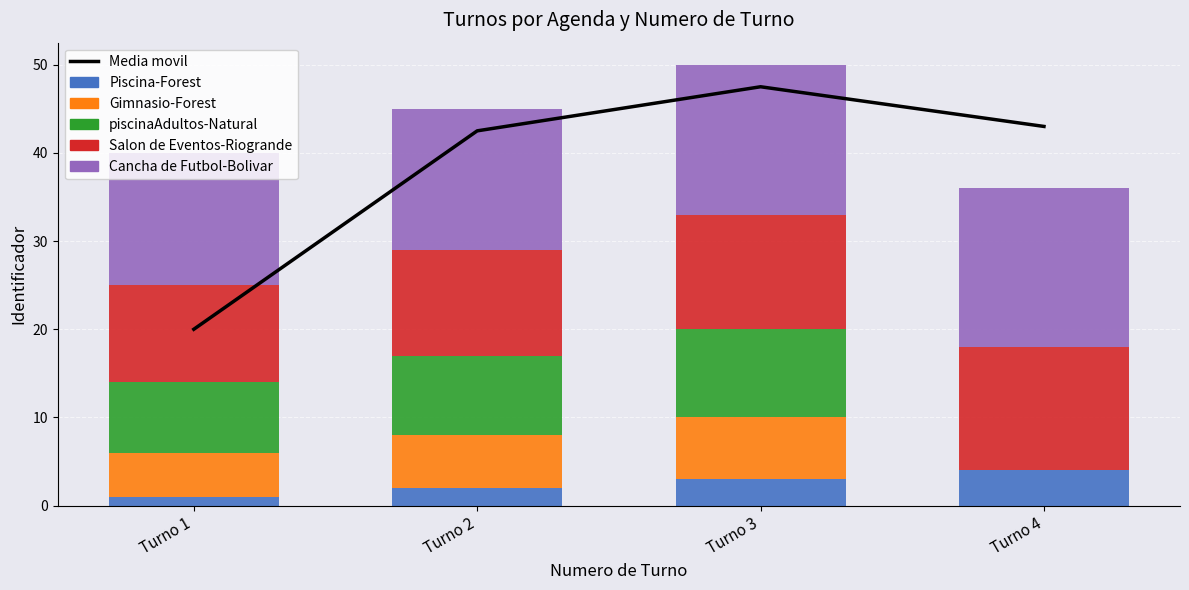

List the series in order of their peak value, lowest first.

Piscina-Forest, Gimnasio-Forest, piscinaAdultos-Natural, Salon de Eventos-Riogrande, Cancha de Futbol-Bolivar, Media movil